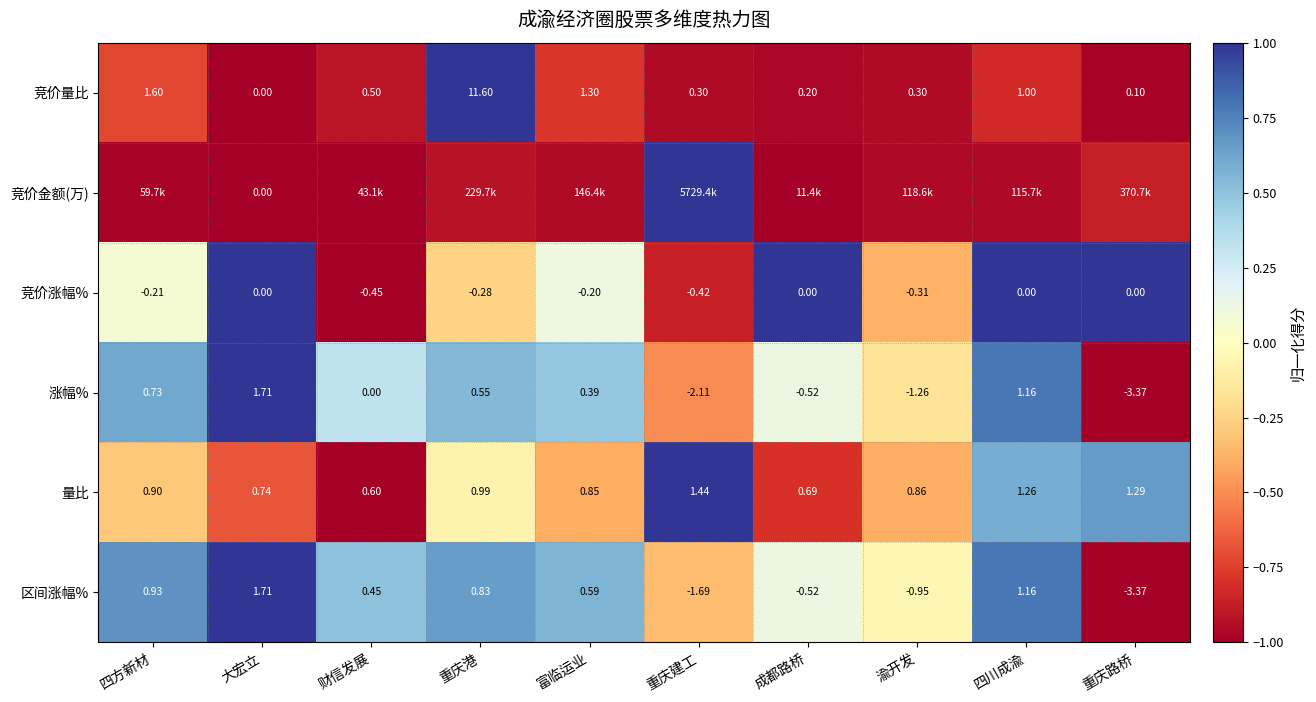

Is the value of 量比 at 财信发展 greater than the value of 区间涨幅% at 四川成渝?

No